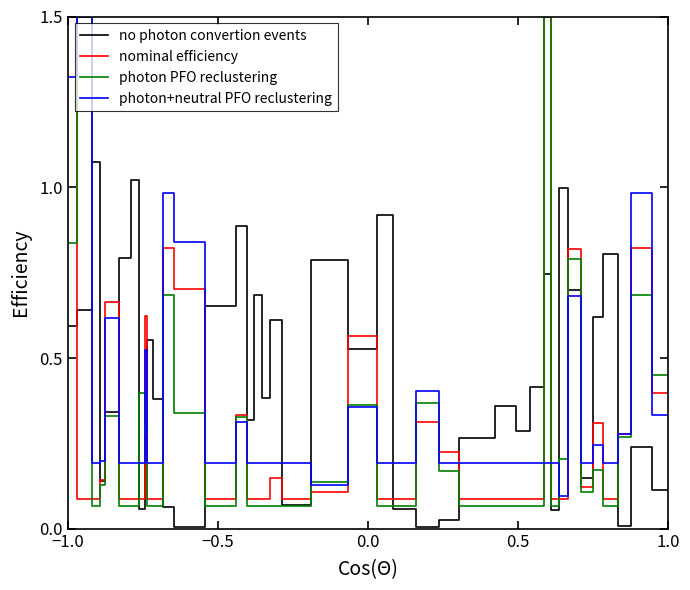

Which series has the largest total across all categories?

no photon convertion events